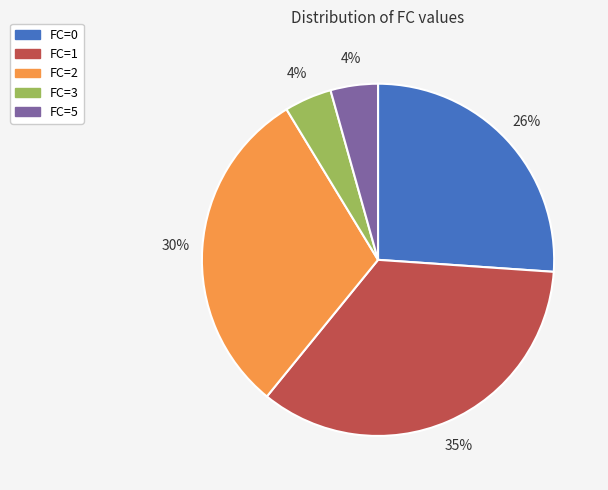

How many segments does this pie chart have?

5